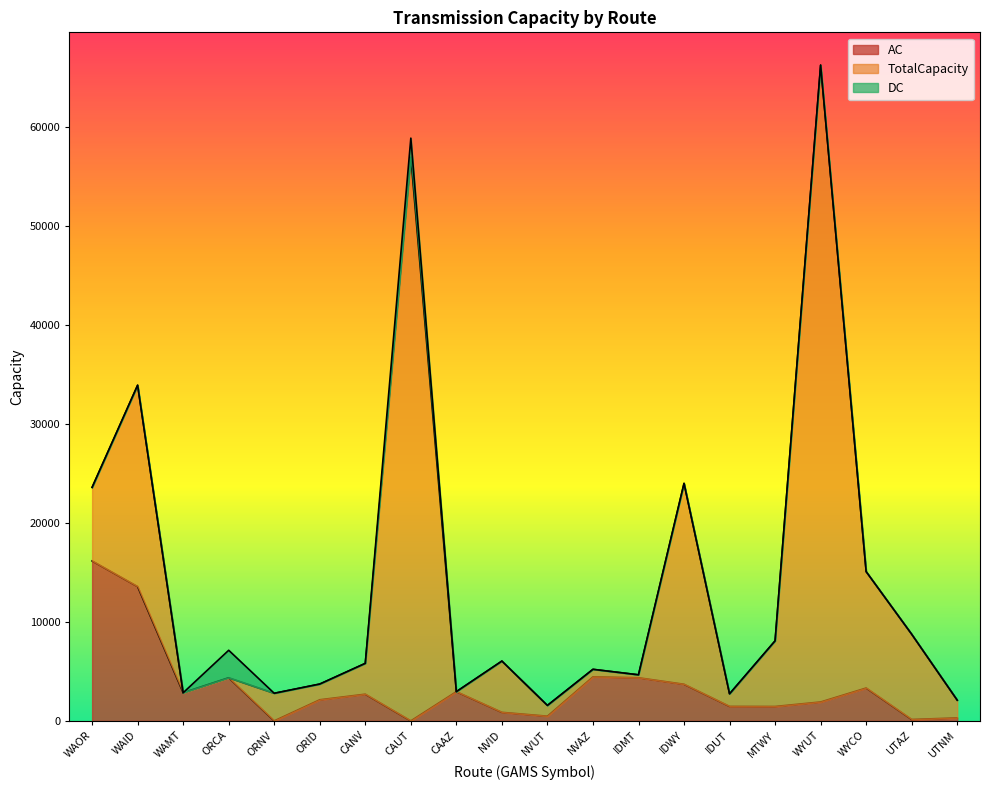

Reading left to right, extract all data points from this chart.

AC: 16159.0	13567.0	2843.0	4355.9	1.0	2133.0	2696.7	0.0	2950.4	863.0	474.8	4447.0	4357.0	3700.0	1465.0	1455.6	1910.0	3320.0	142.3	299.1
DC: 0.0	0.0	0.0	2780.0	0.0	0.0	0.0	1920.0	0.0	0.0	0.0	0.0	0.0	0.0	0.0	0.0	0.0	0.0	0.0	0.0
TotalCapacity: 7432.5	20347.4	0.0	0.0	2786.4	1586.7	3112.9	56961.5	0.0	5178.4	1085.3	761.1	296.2	20296.5	1267.3	6628.7	64348.4	11761.5	8613.3	1795.5